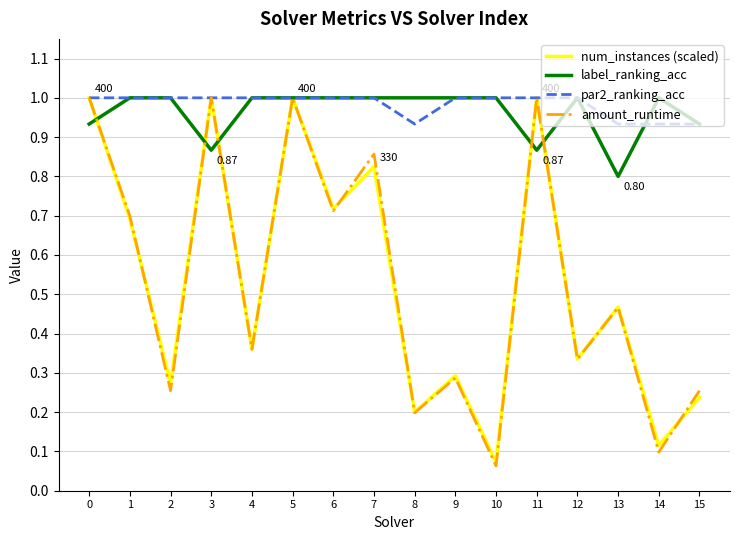

Between 7 and 12, which series saw the biggest shift?

amount_runtime